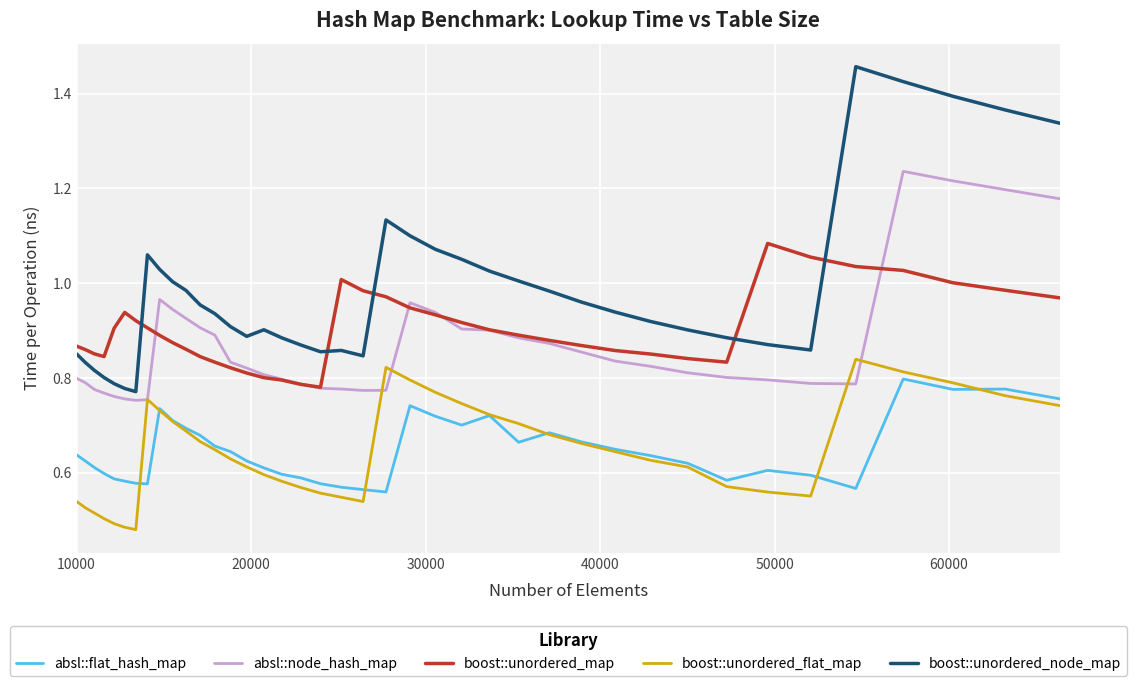

At how many categories does at least one series exceed 0?

40